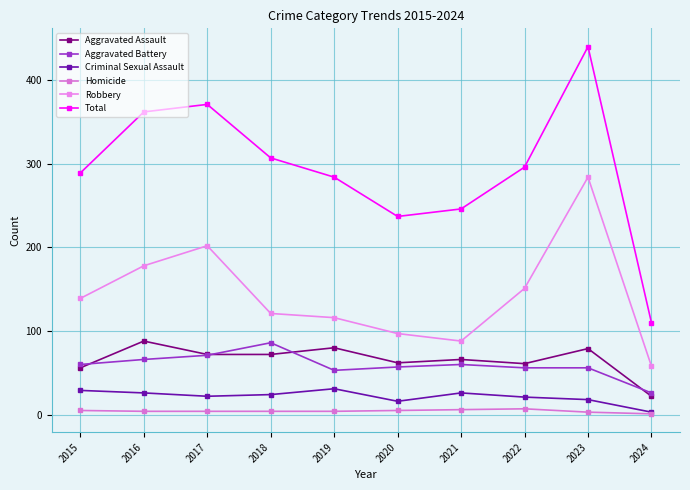

Between 2018 and 2023, which is larger?

2023